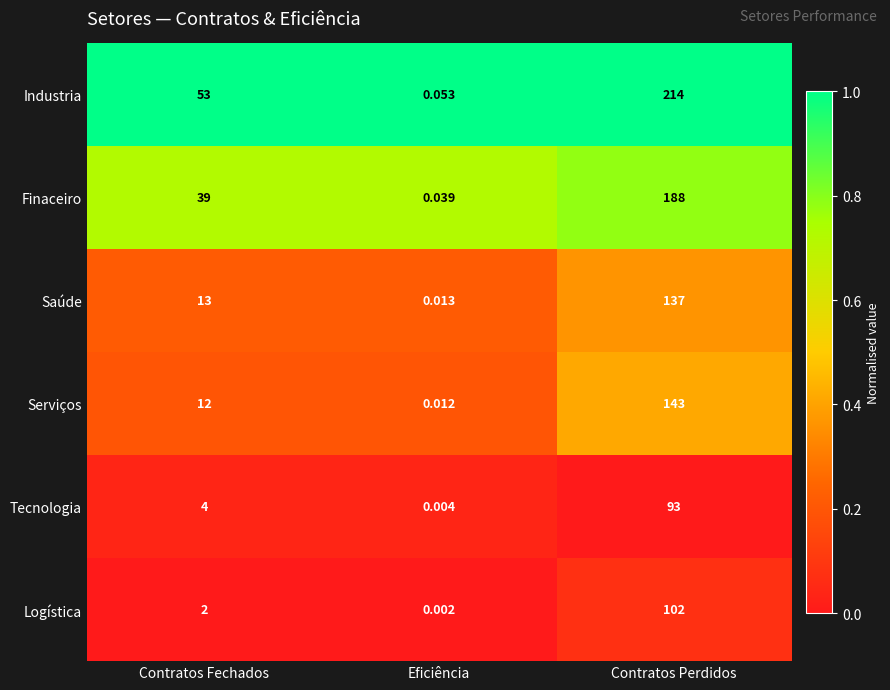

Which series has the widest spread of values?

Industria